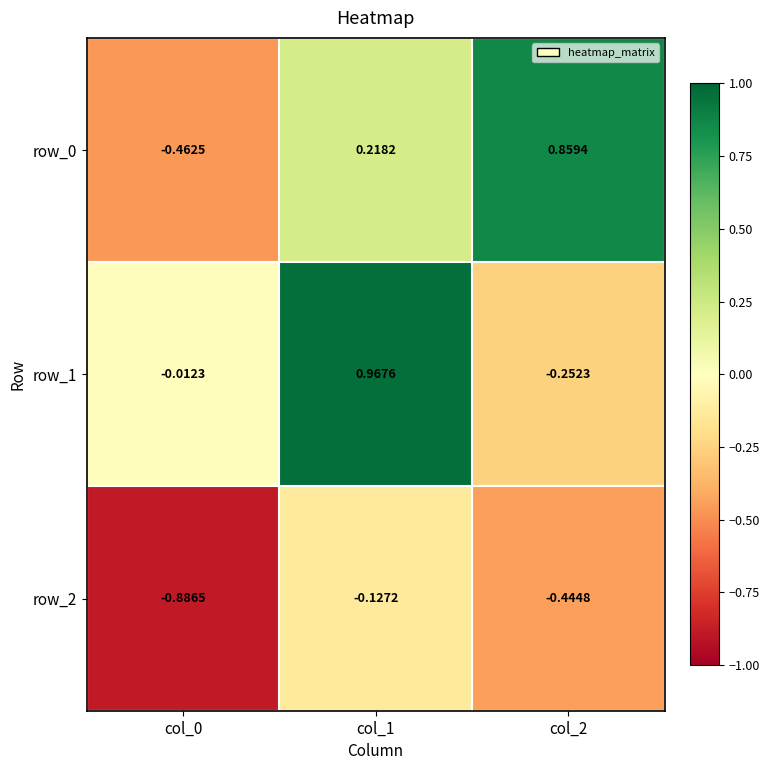

At which label is row_2 closest to 0?

col_1